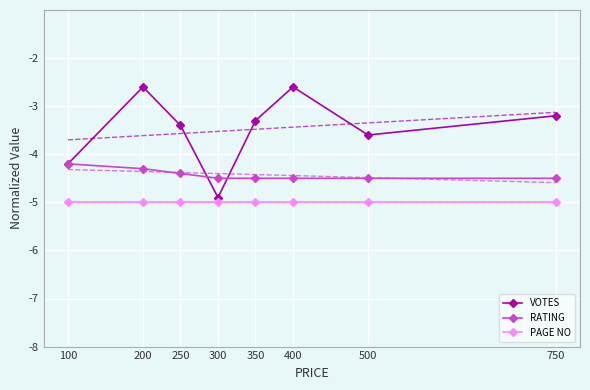

Between 250 and 400, which series saw the biggest shift?

VOTES